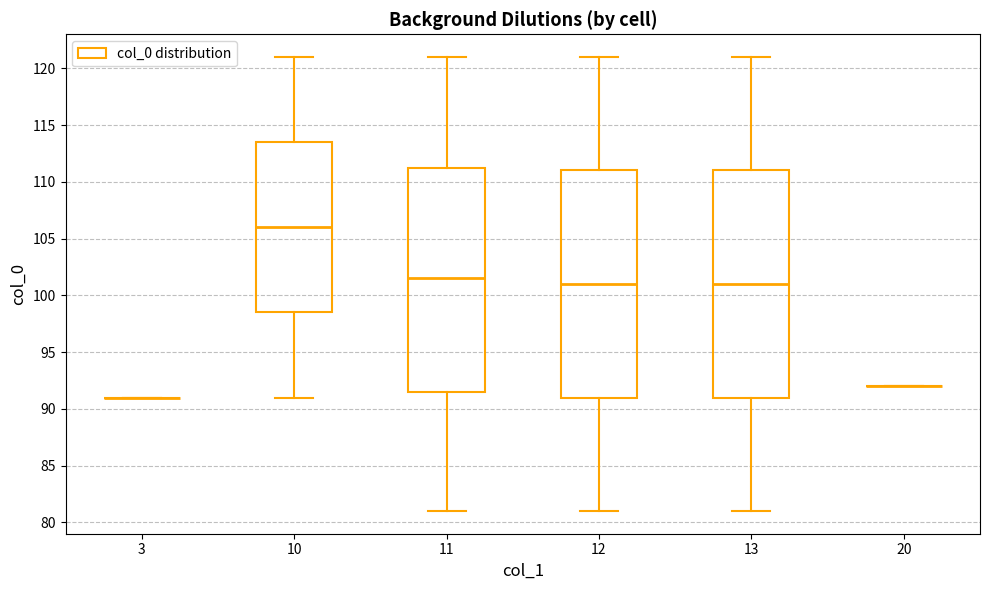

Reading left to right, read every box against the y-axis: the position of its median line, the range the box covers, and the ends of its whiskers. The values are not printed on the chart, so give them approximately, as read against the axis.

3: box collapsed to a line at 91.0, whiskers 91.0 to 91.0
10: median 106.0, box 98.5 to 113.5, whiskers 91.0 to 121.0
11: median 101.5, box 91.5 to 111.5, whiskers 81.0 to 121.0
12: median 101.0, box 91.0 to 111.0, whiskers 81.0 to 121.0
13: median 101.0, box 91.0 to 111.0, whiskers 81.0 to 121.0
20: box collapsed to a line at 92.0, whiskers 92.0 to 92.0